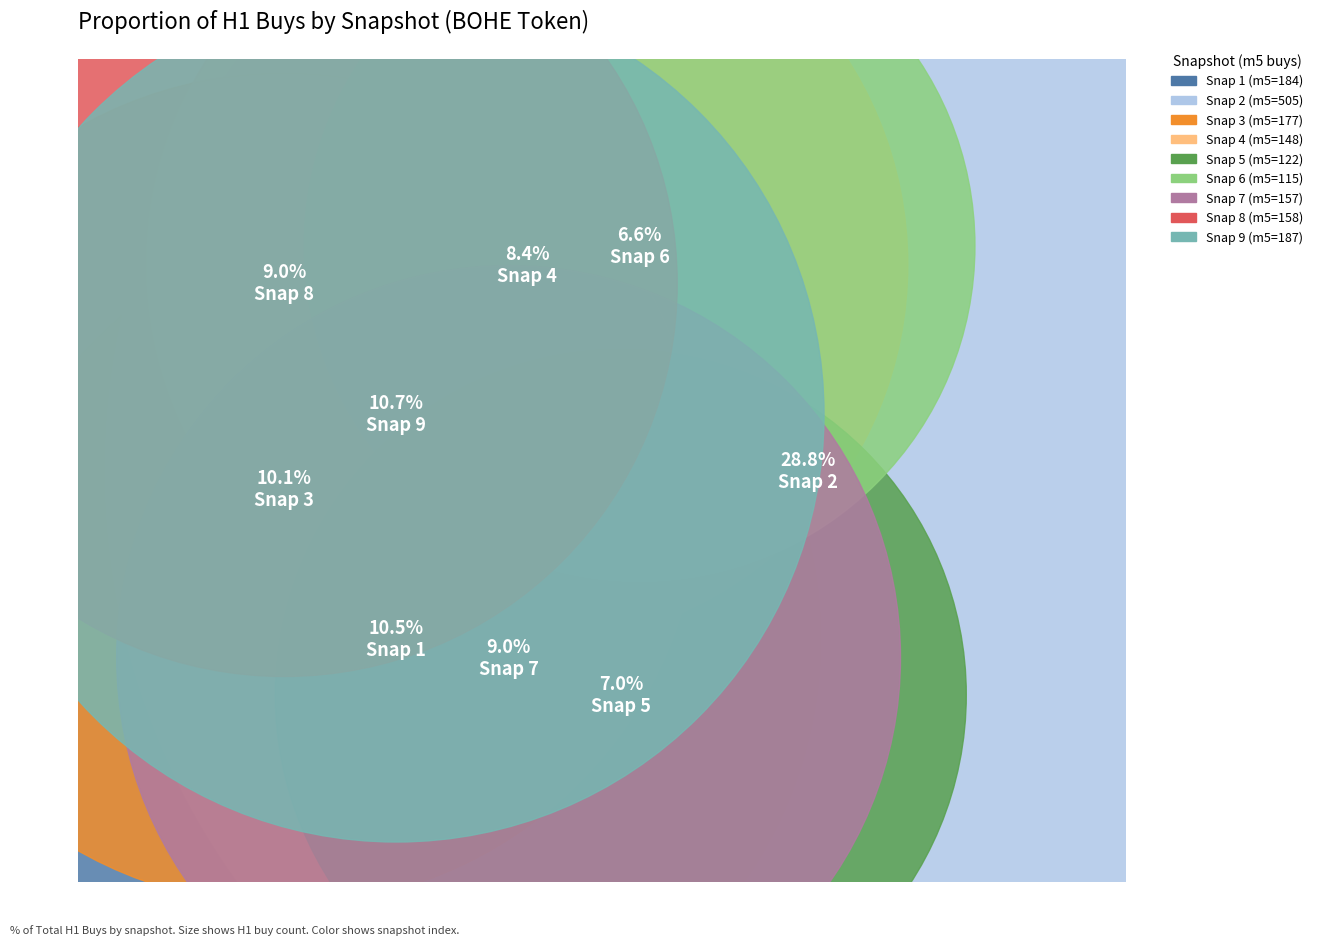

Which slice is the largest?

505